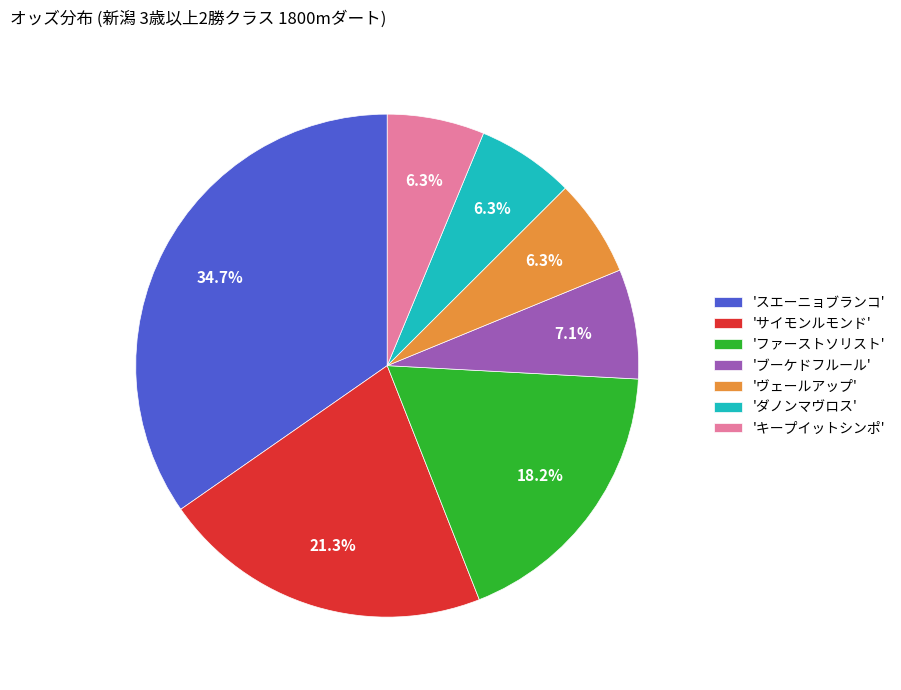

What is the largest slice in the pie chart?

'スエーニョブランコ'